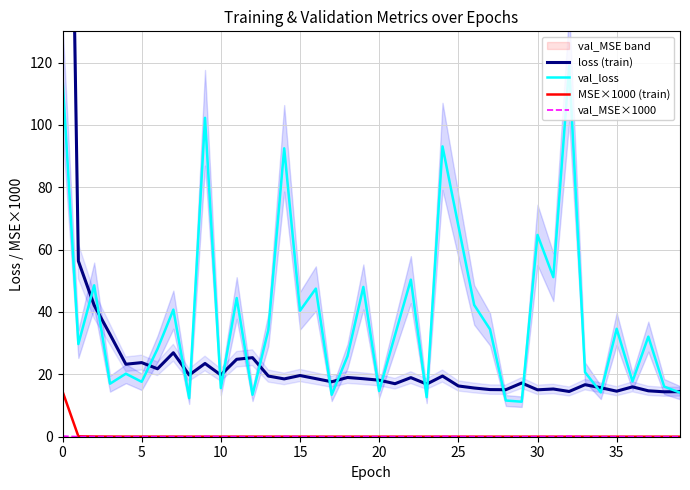

What is the average value of the loss (train) series?

29.1